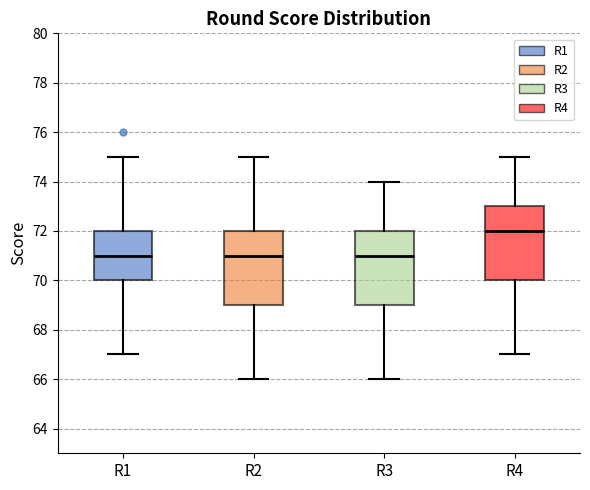

Where does the lower whisker of the box for R1 end on the y-axis? The values are not printed on the chart, so give them approximately, as read against the axis.

67